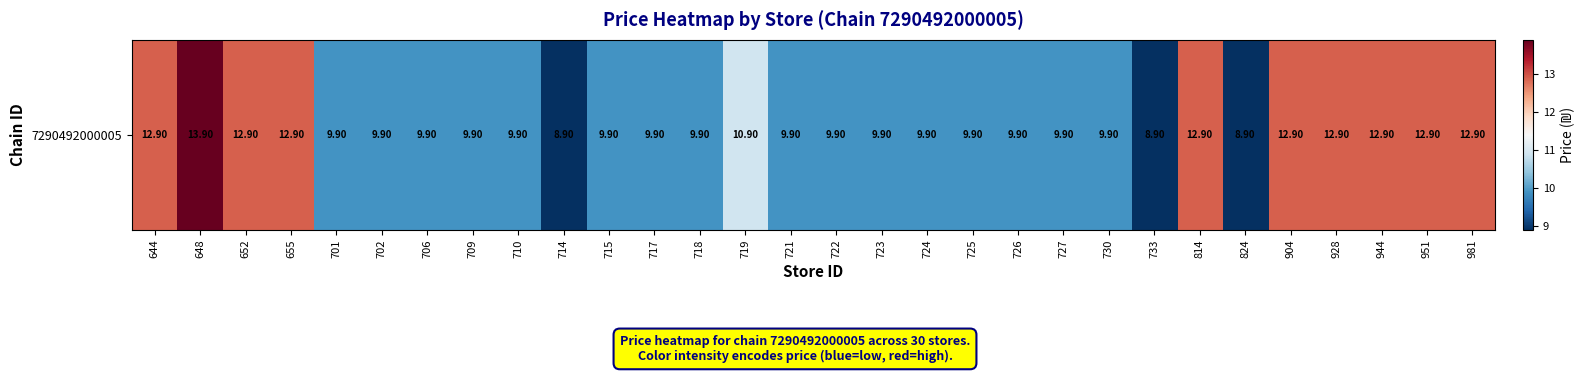

What is the average value?

10.9